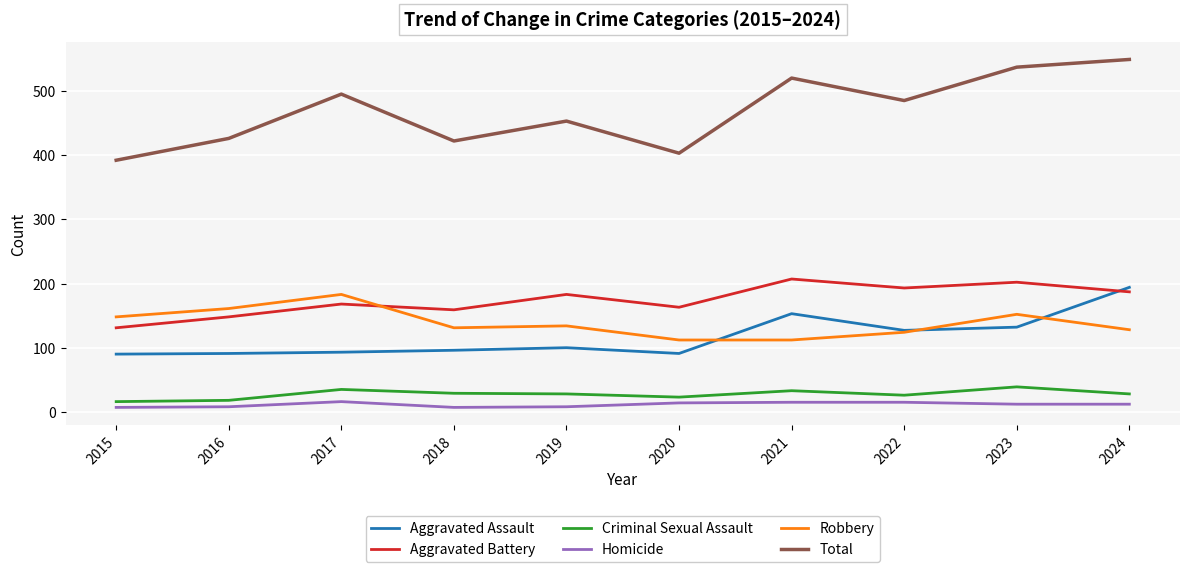

Which series has the widest spread of values?

Total